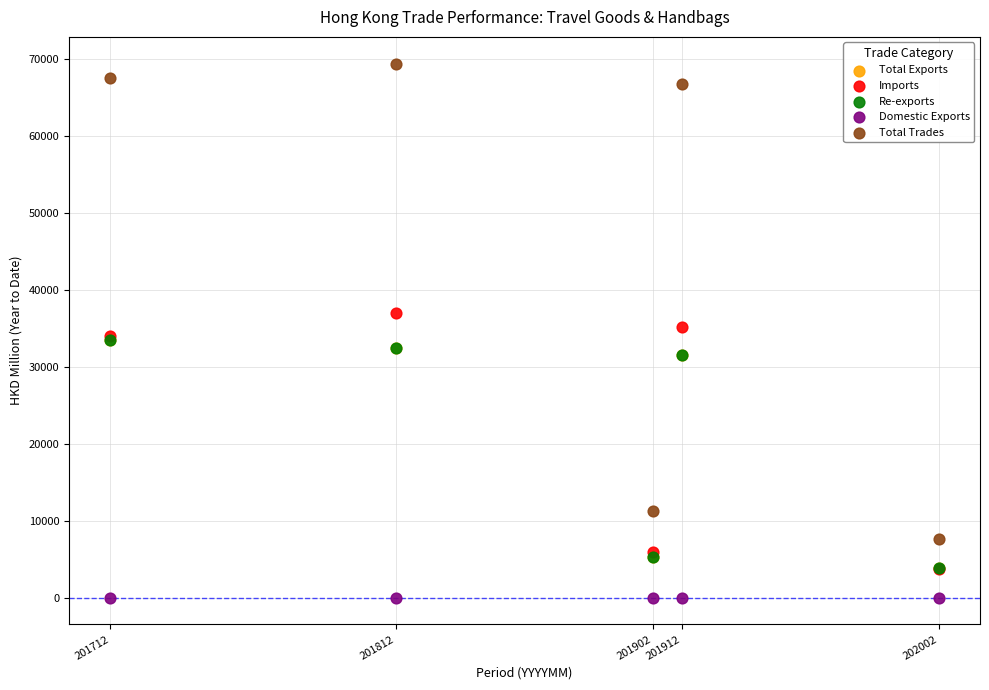

Which series contains the highest Y value?

Total Trades